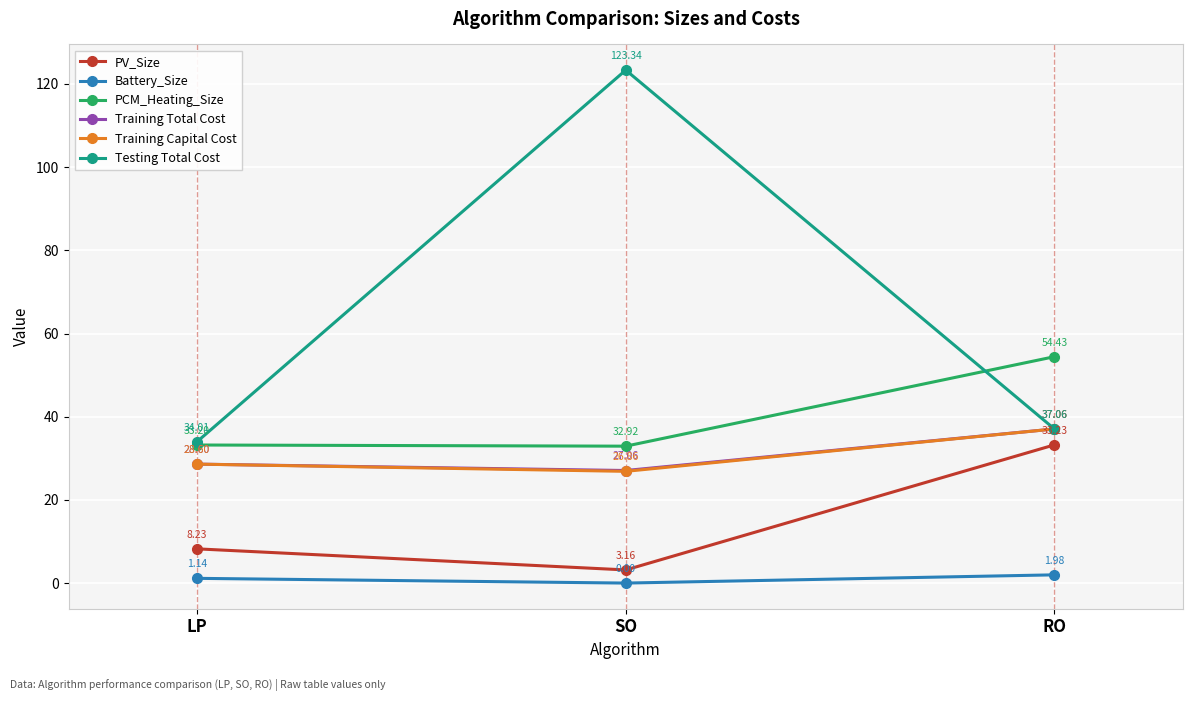

The value of PCM_Heating_Size at RO is 54.4. True or false?

True